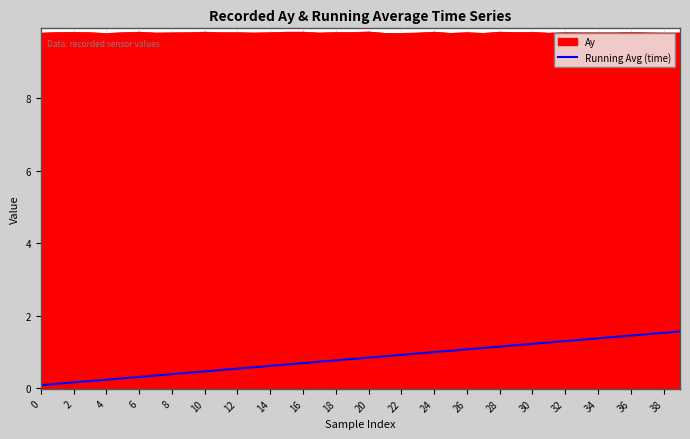

What is the maximum value shown in the chart?

9.8